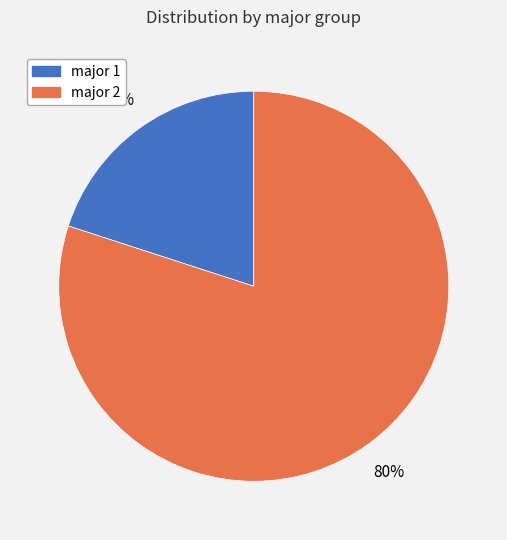

To the nearest percent, what portion does major 2 represent?

80%